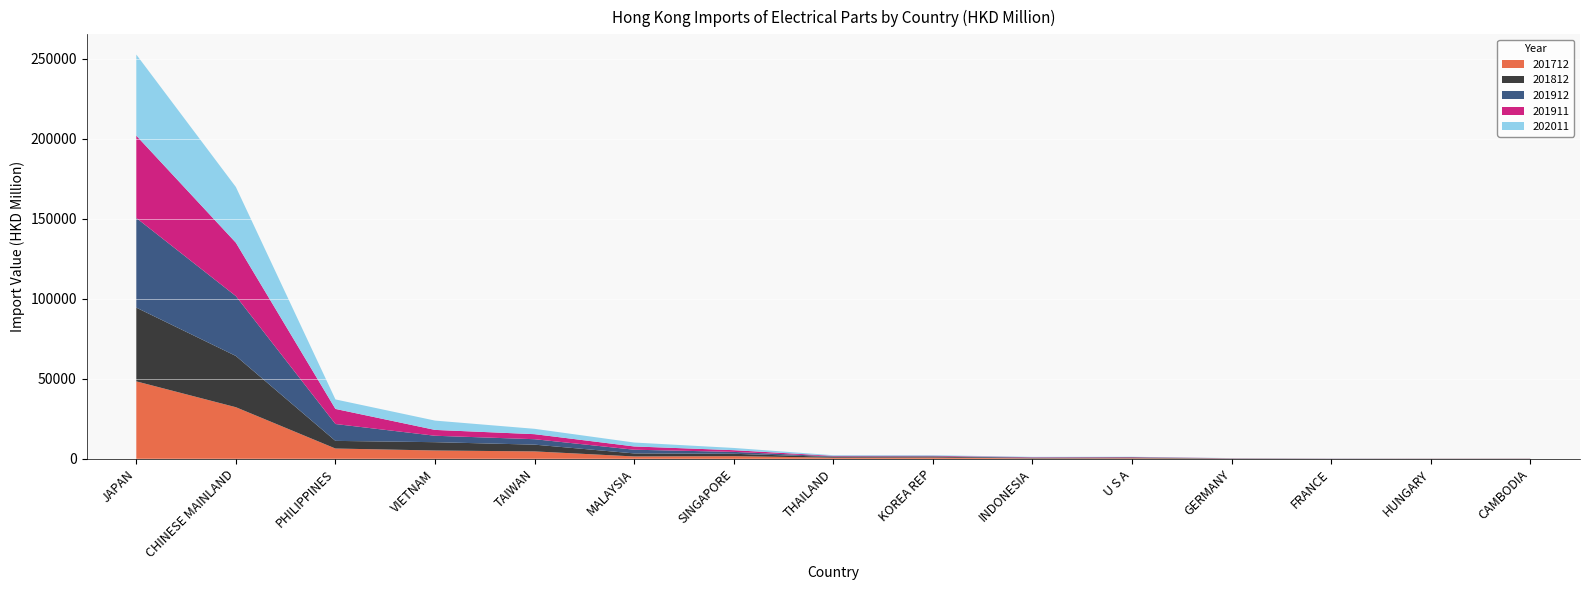

Reading left to right, transcribe all the data shown in this chart.

201712: 48408.2	32246.0	6421.3	5193.6	4620.2	1466.6	1651.0	701.3	789.7	259.4	345.6	111.5	8.8	54.3	56.7
201812: 46091.0	32037.4	4780.4	5196.3	4231.1	1905.0	1487.0	450.8	522.4	259.1	352.1	86.2	52.9	50.4	52.5
201912: 56052.4	37424.1	10539.1	4023.4	3397.1	2306.9	1179.0	359.9	306.1	249.9	229.4	75.6	49.0	35.3	37.6
201911: 51472.0	33389.1	9435.3	3649.4	3146.7	2043.0	1079.4	330.5	282.9	231.3	202.2	68.8	43.2	32.0	35.8
202011: 50688.5	34807.4	5944.4	5821.4	3350.1	2450.2	1388.8	405.4	362.3	218.2	142.7	106.6	34.2	33.8	25.7